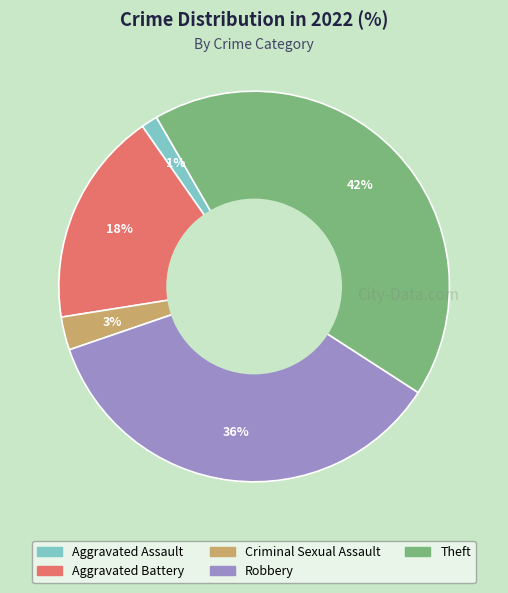

Is there a majority slice in this chart?

No